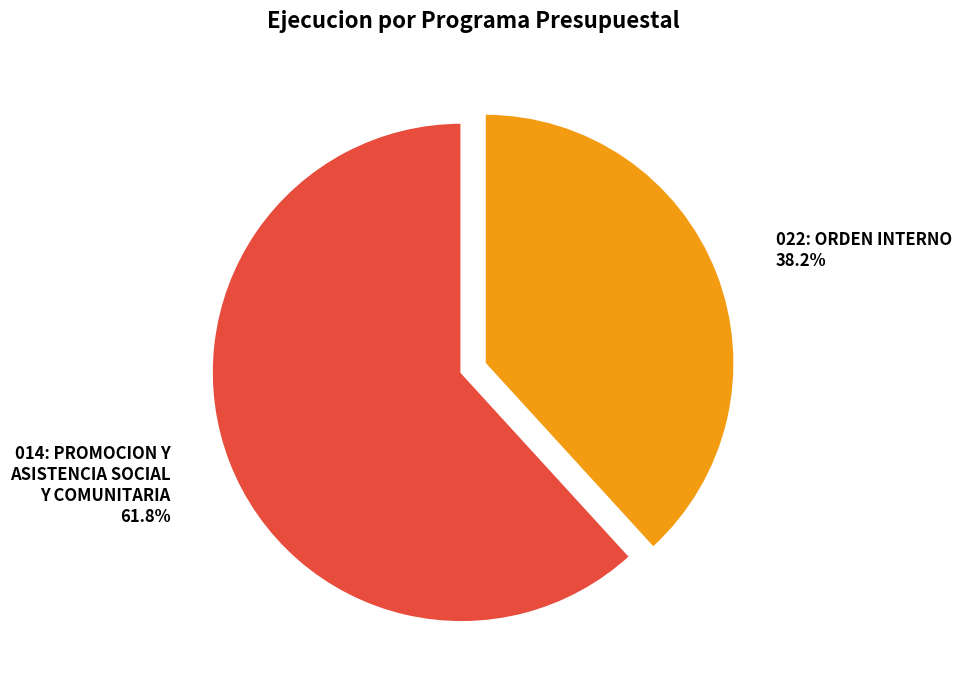

True or false: 022: ORDEN INTERNO accounts for 50% of the total.

False